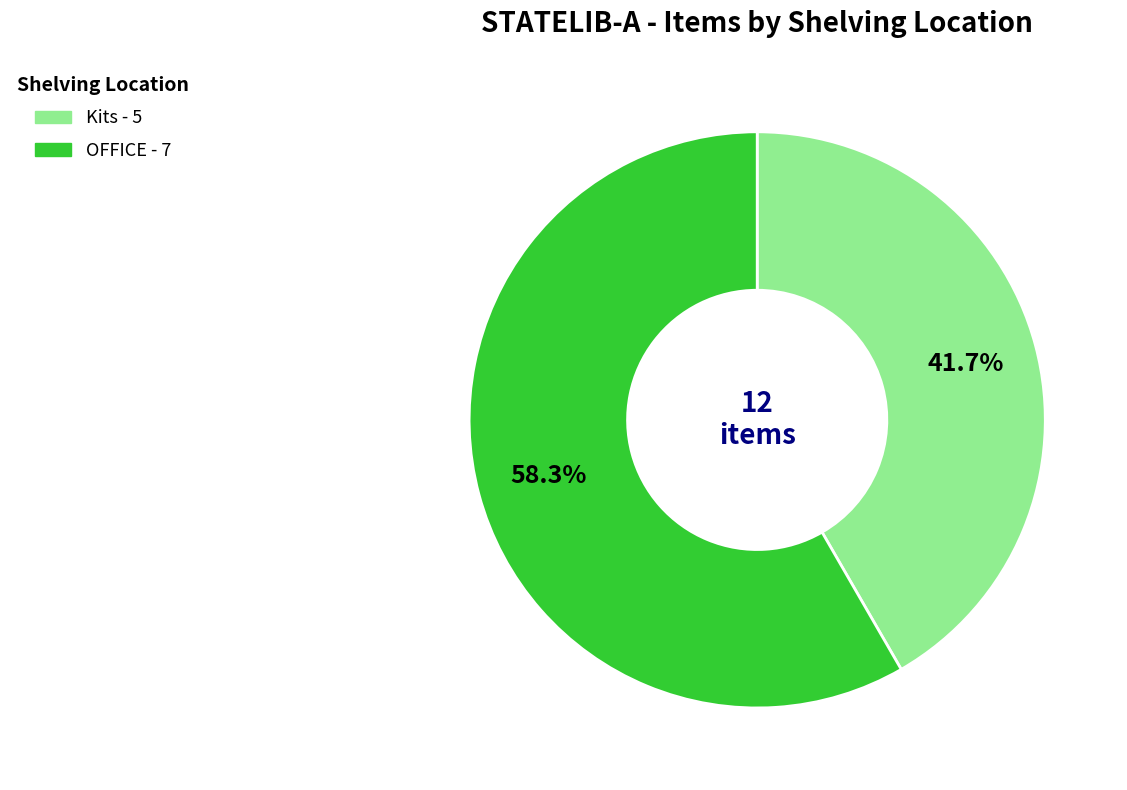

Is it true that Kits is 30% of the pie?

False